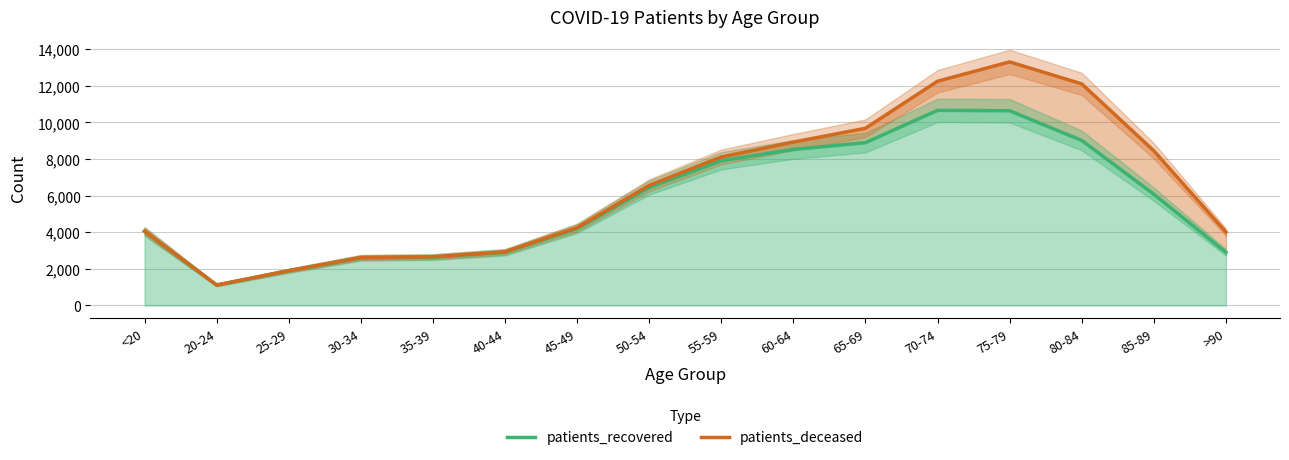

What is the difference between the maximum and minimum values in the patients_recovered series?

9548